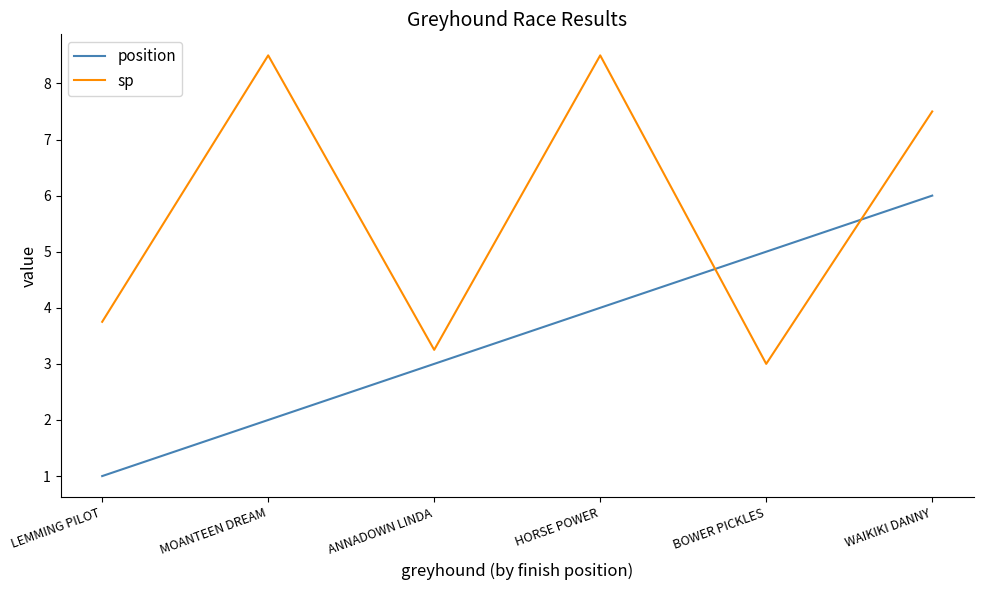

Is it true that sp equals 3.8 at LEMMING PILOT?

True